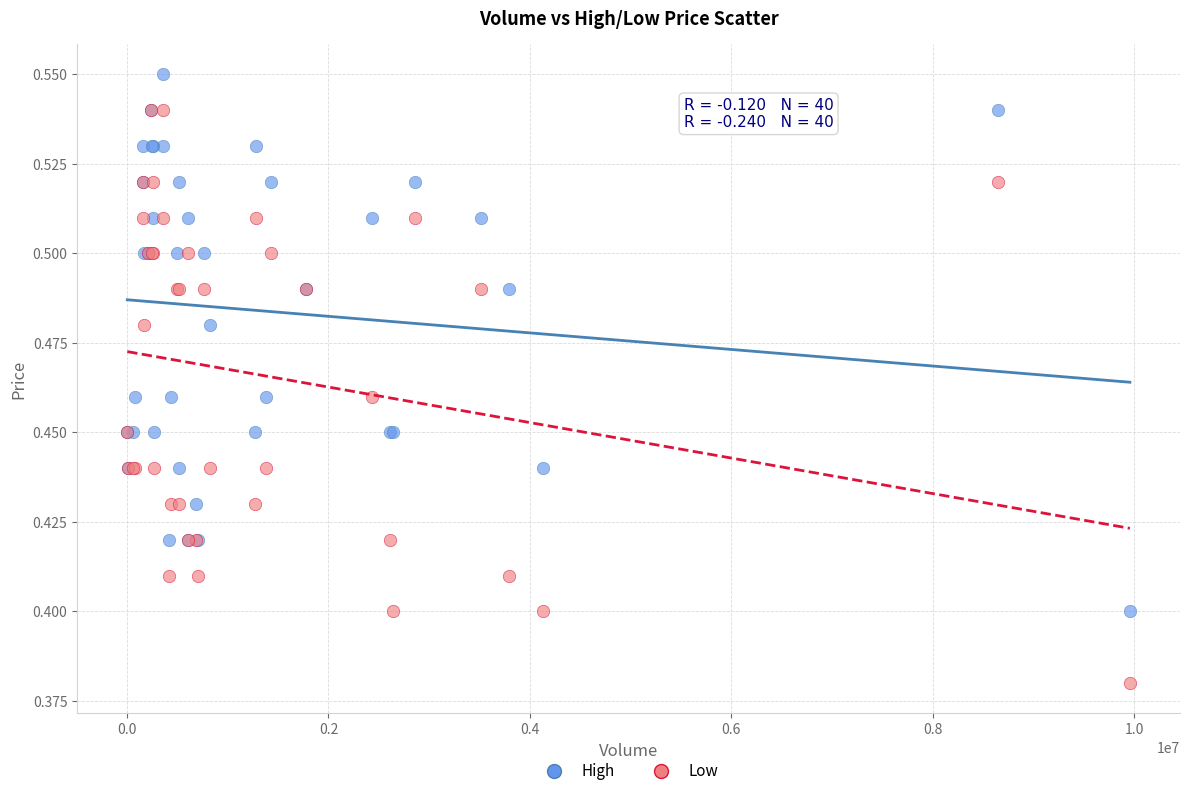

Which series contains the highest Y value?

High